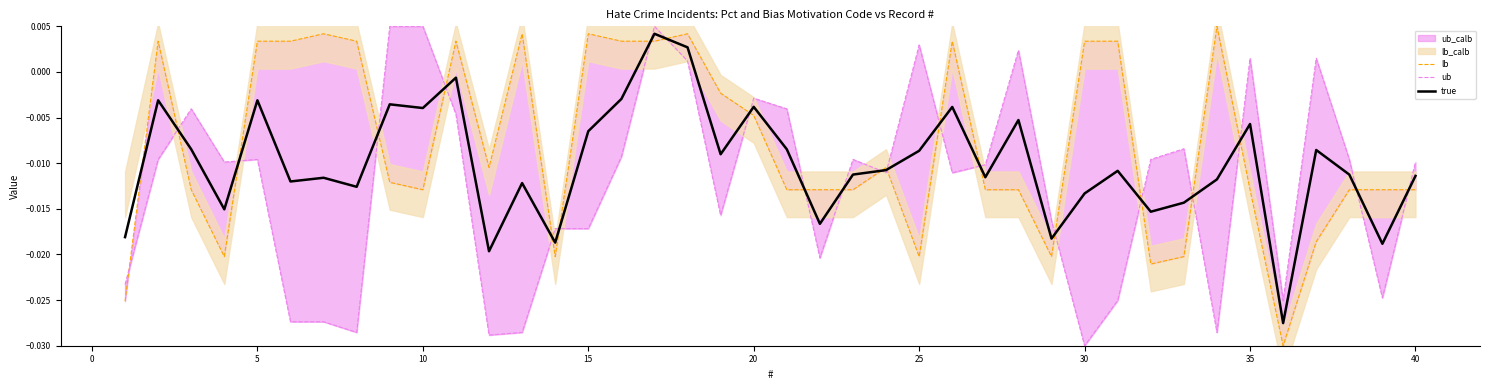

Is it true that lb equals 0.0 at 25?

False